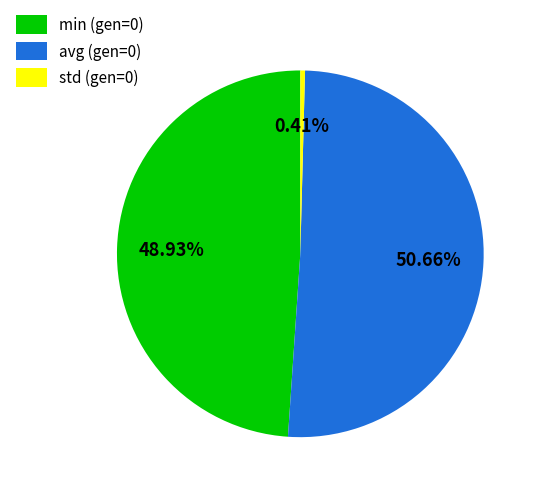

To the nearest percent, what is the average slice percentage?

33%